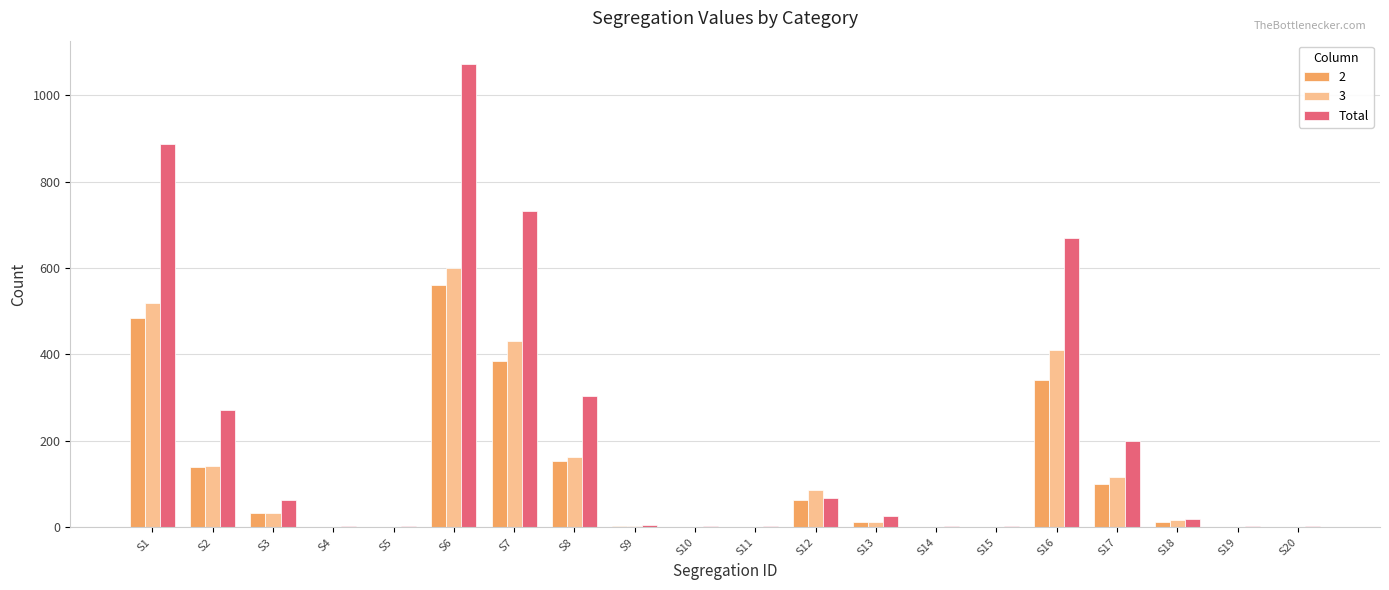

What is the greatest value displayed?

1073